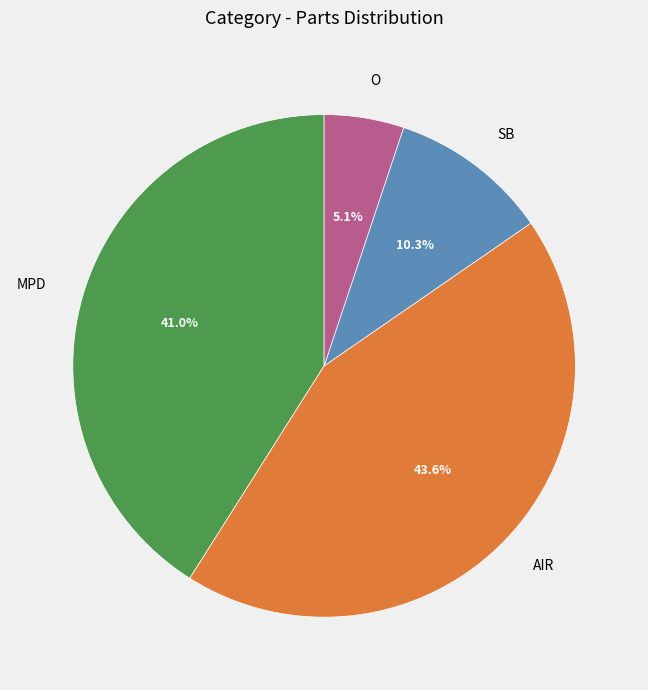

Does any single category account for the majority?

No